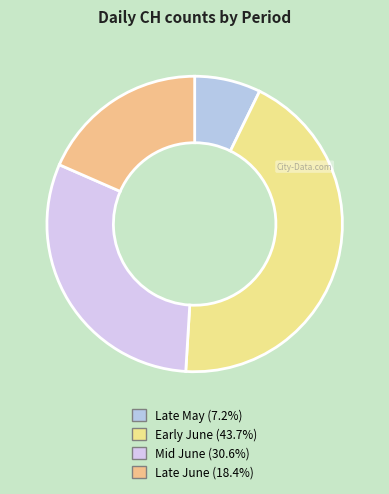

Count the number of slices in the pie.

4